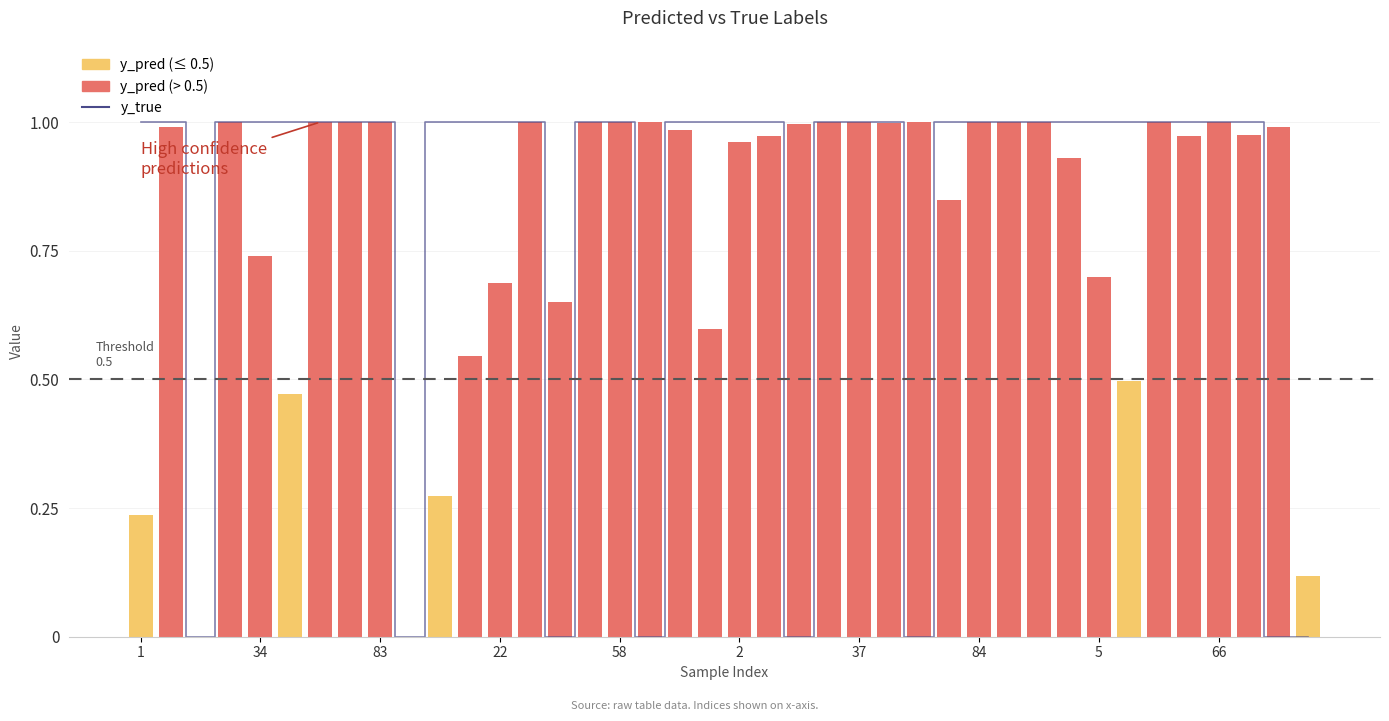

What is the maximum value for y_true?

1.0